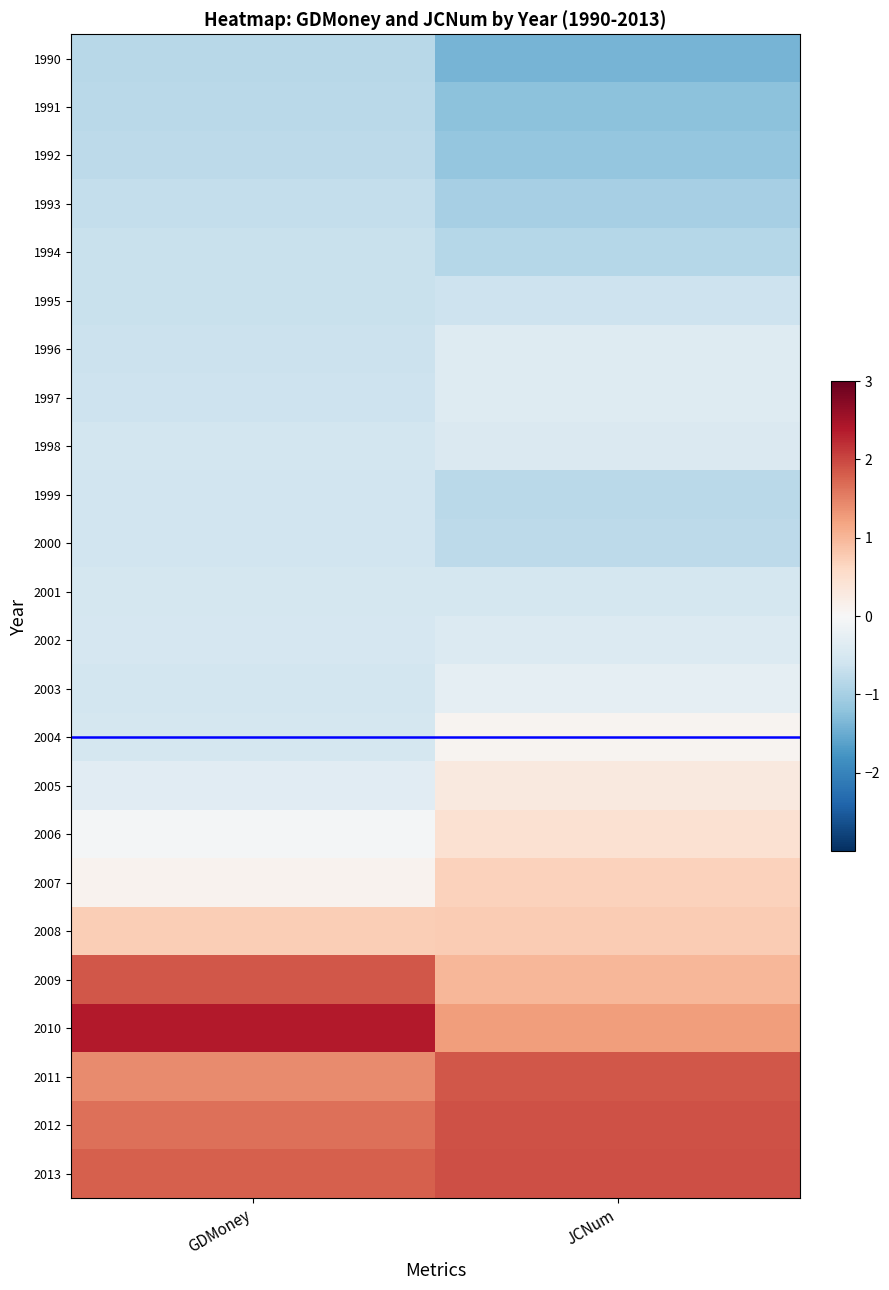

Reading left to right, list all the values displayed in this chart.

1990: GDMoney=-0.8	JCNum=-1.4
1991: GDMoney=-0.8	JCNum=-1.2
1992: GDMoney=-0.8	JCNum=-1.2
1993: GDMoney=-0.7	JCNum=-1.0
1994: GDMoney=-0.7	JCNum=-0.9
1995: GDMoney=-0.7	JCNum=-0.6
1996: GDMoney=-0.6	JCNum=-0.4
1997: GDMoney=-0.6	JCNum=-0.4
1998: GDMoney=-0.6	JCNum=-0.4
1999: GDMoney=-0.6	JCNum=-0.8
2000: GDMoney=-0.6	JCNum=-0.8
2001: GDMoney=-0.5	JCNum=-0.5
2002: GDMoney=-0.5	JCNum=-0.4
2003: GDMoney=-0.5	JCNum=-0.3
2004: GDMoney=-0.5	JCNum=0.1
2005: GDMoney=-0.4	JCNum=0.3
2006: GDMoney=-0.1	JCNum=0.5
2007: GDMoney=0.1	JCNum=0.7
2008: GDMoney=0.7	JCNum=0.8
2009: GDMoney=1.9	JCNum=1.0
2010: GDMoney=2.4	JCNum=1.2
2011: GDMoney=1.4	JCNum=1.9
2012: GDMoney=1.7	JCNum=1.9
2013: GDMoney=1.8	JCNum=1.9